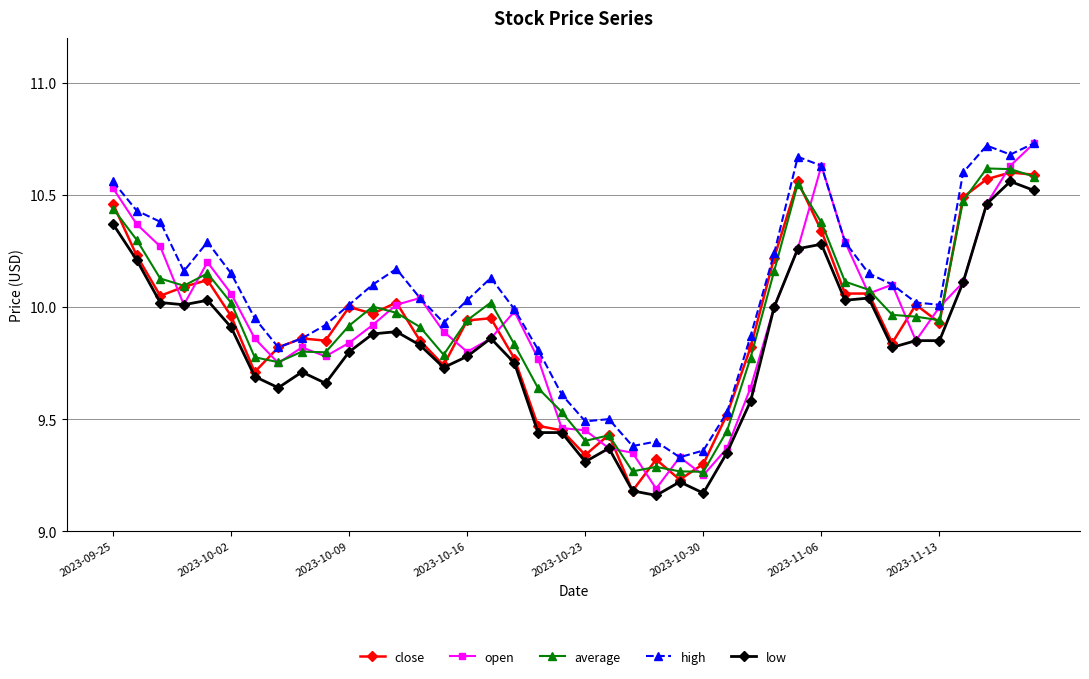

True or false: low and high intersect in this chart.

False